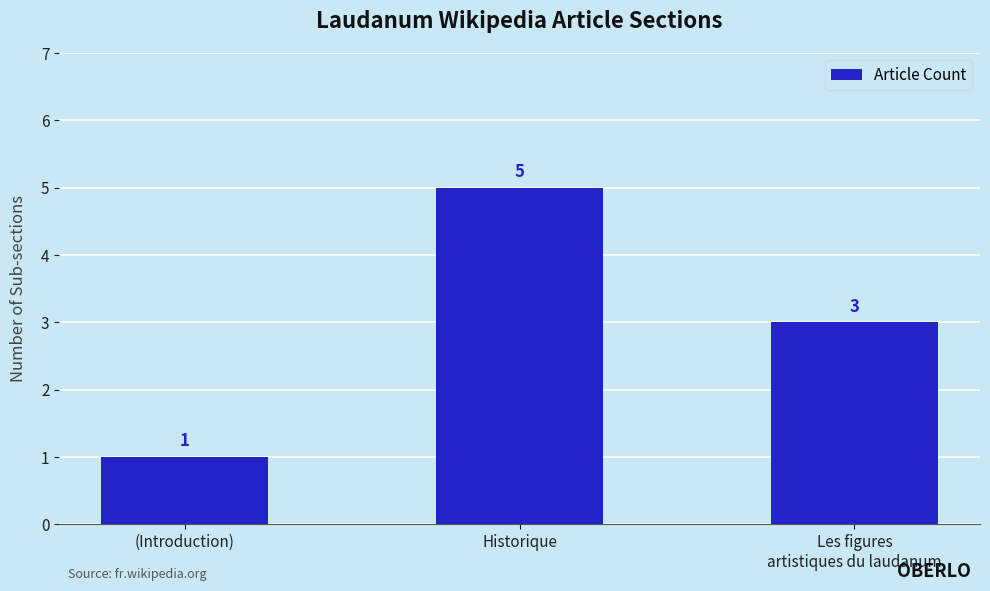

What is the value of the 2nd bar from the left?

5